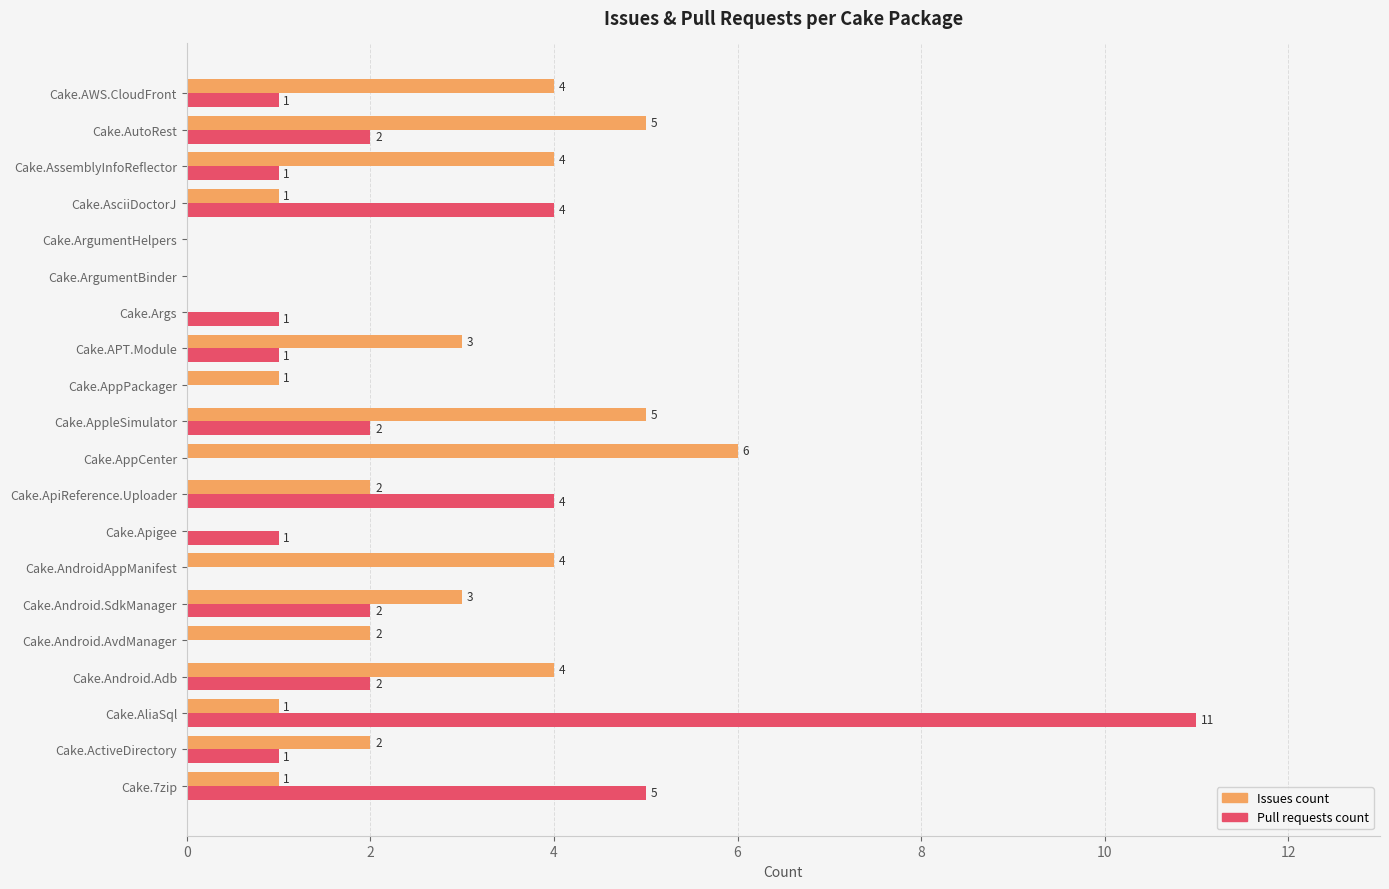

Count the number of categories in the chart.

20